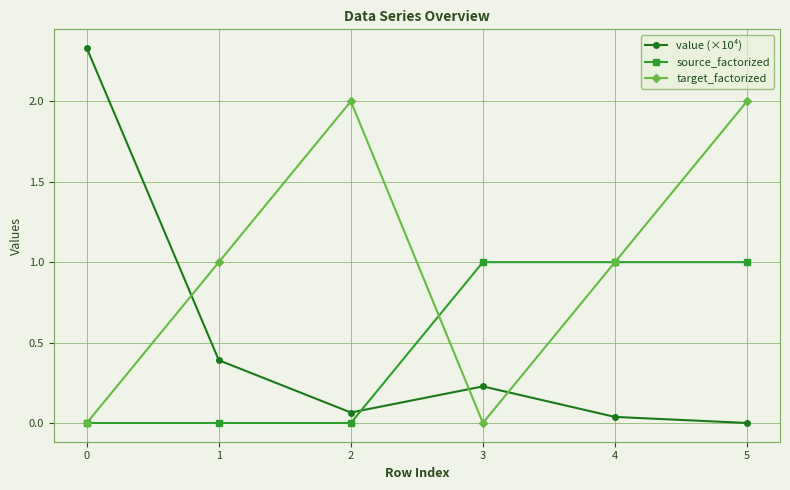

What is the difference between the second highest and second lowest values in the value (×10⁴) series?

0.4